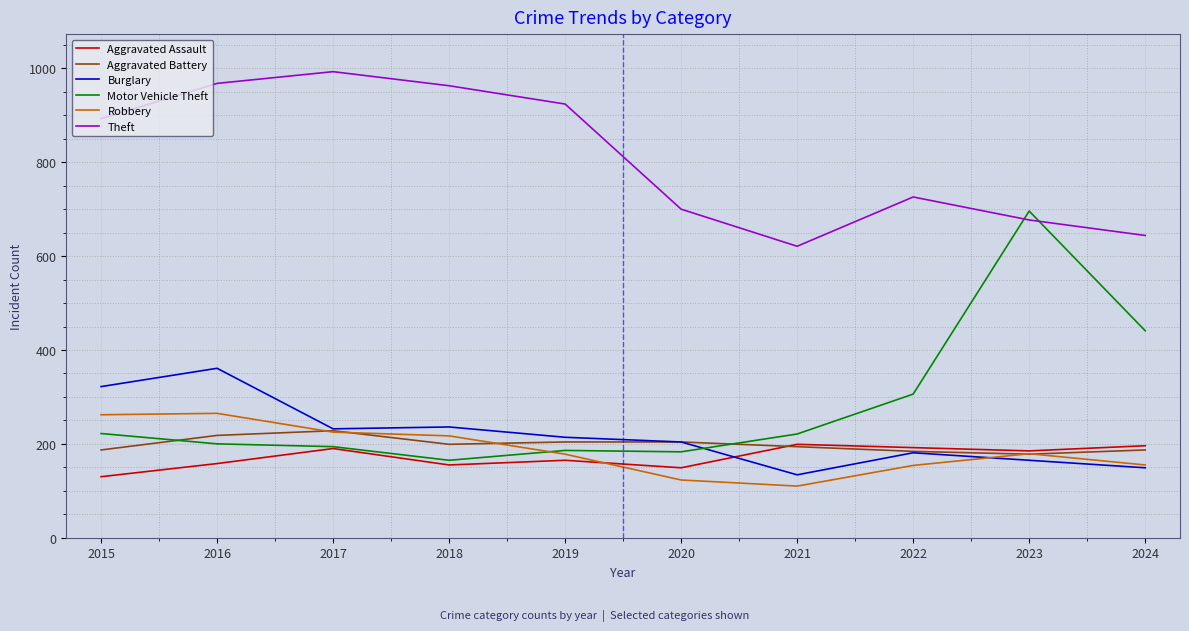

What are all the series names shown in the legend?

Aggravated Assault, Aggravated Battery, Burglary, Motor Vehicle Theft, Robbery, Theft